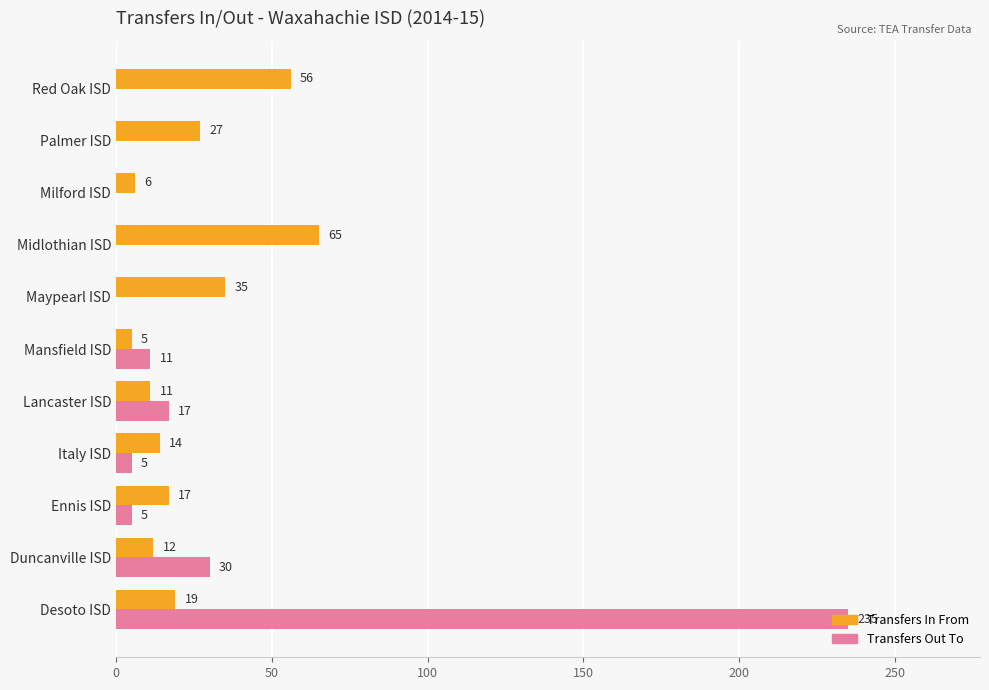

The value of Transfers In From at Midlothian ISD is 65. True or false?

True